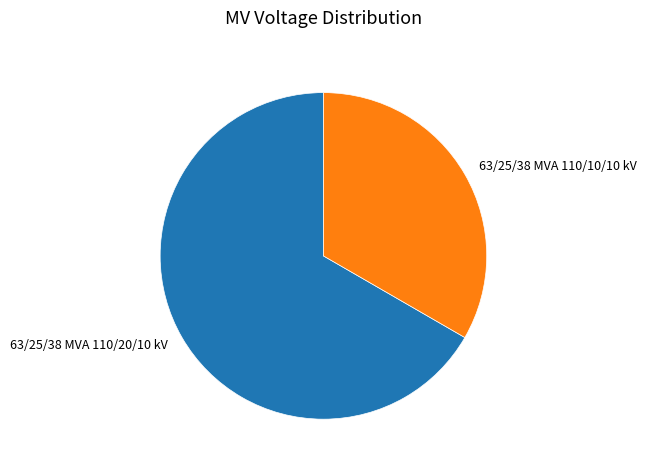

Is it true that 63/25/38 MVA 110/20/10 kV is 59% of the pie?

False